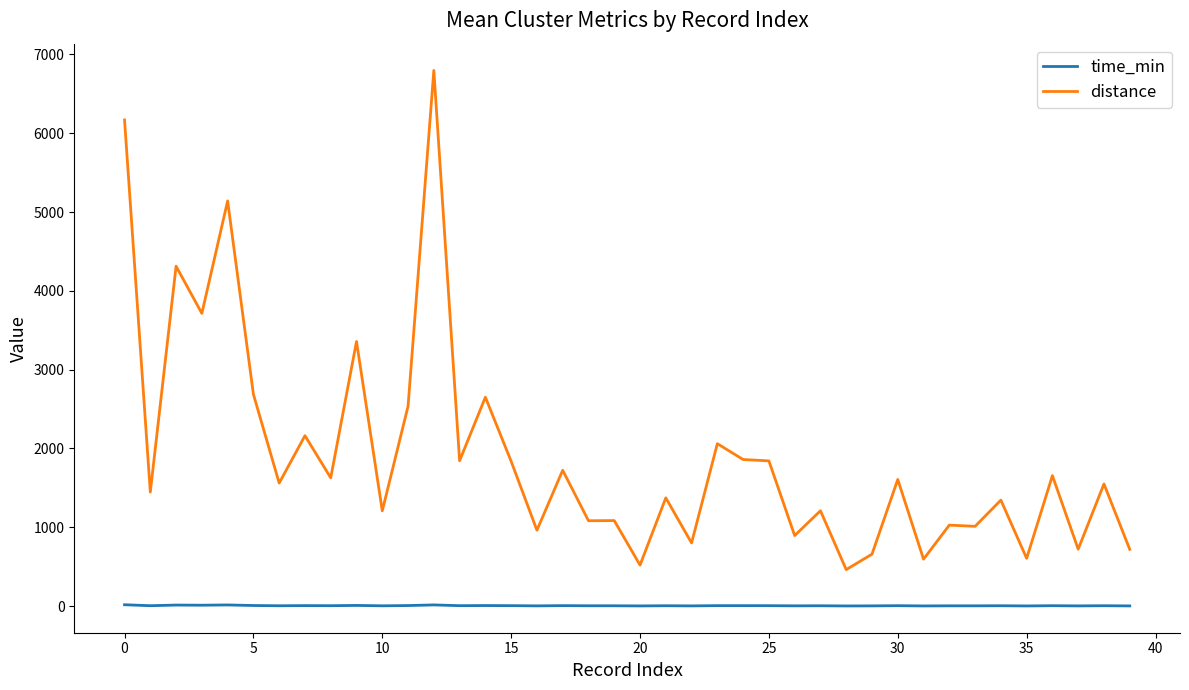

True or false: time_min has more than 2 interior local peaks.

True